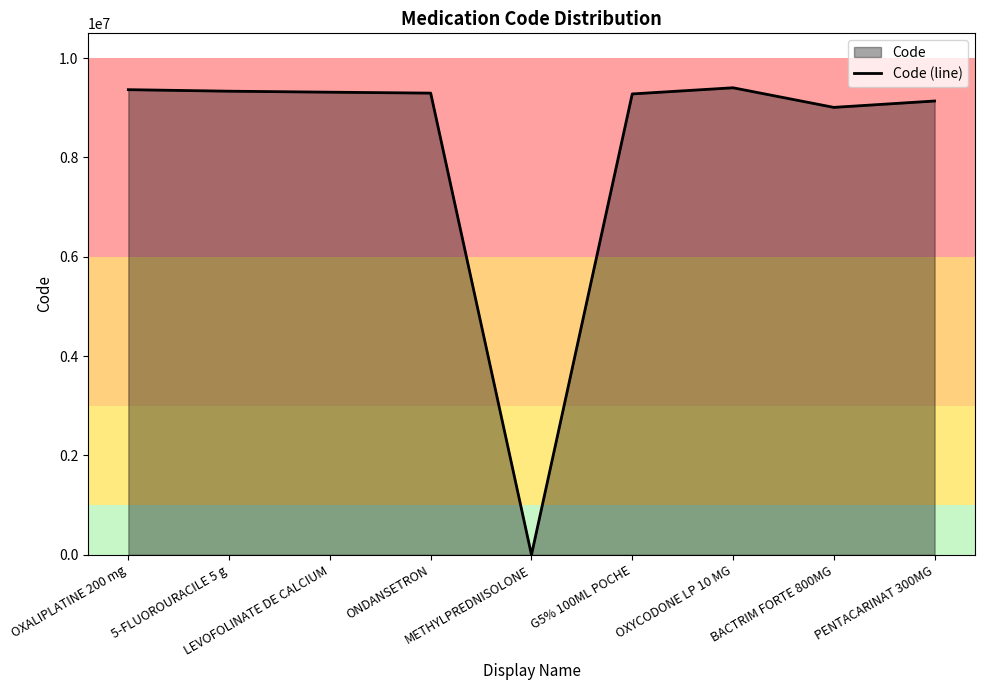

List the labels in order of value, smallest first.

METHYLPREDNISOLONE, BACTRIM FORTE 800MG, PENTACARINAT 300MG, G5% 100ML POCHE, ONDANSETRON, LEVOFOLINATE DE CALCIUM, 5-FLUOROURACILE 5 g, OXALIPLATINE 200 mg, OXYCODONE LP 10 MG